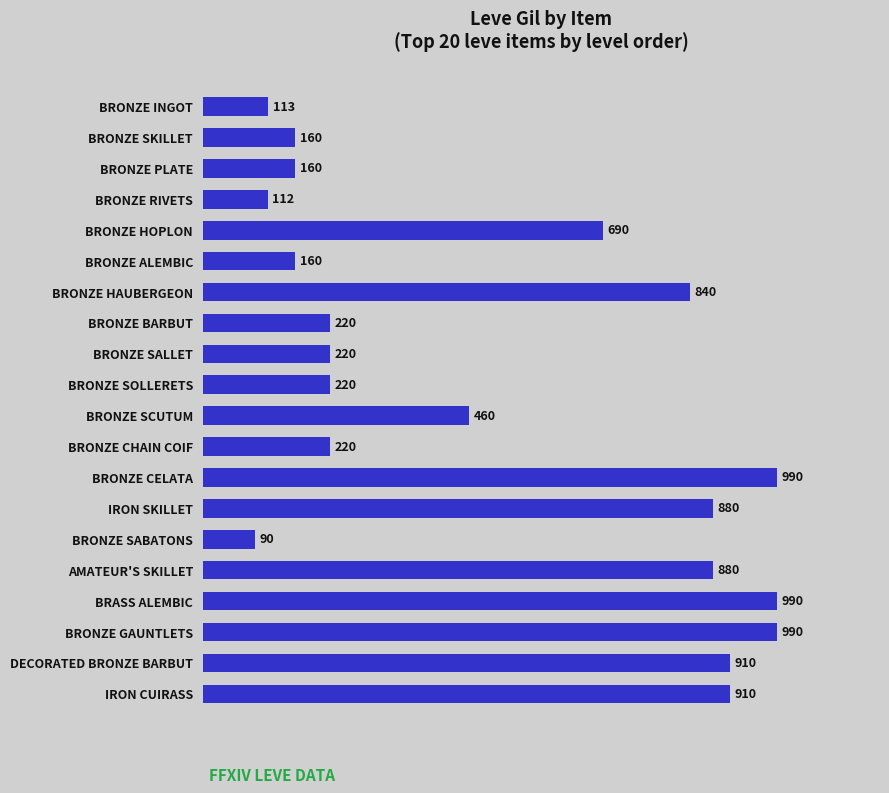

What is the ratio of the value at IRON SKILLET to the value at BRONZE INGOT?

7.8